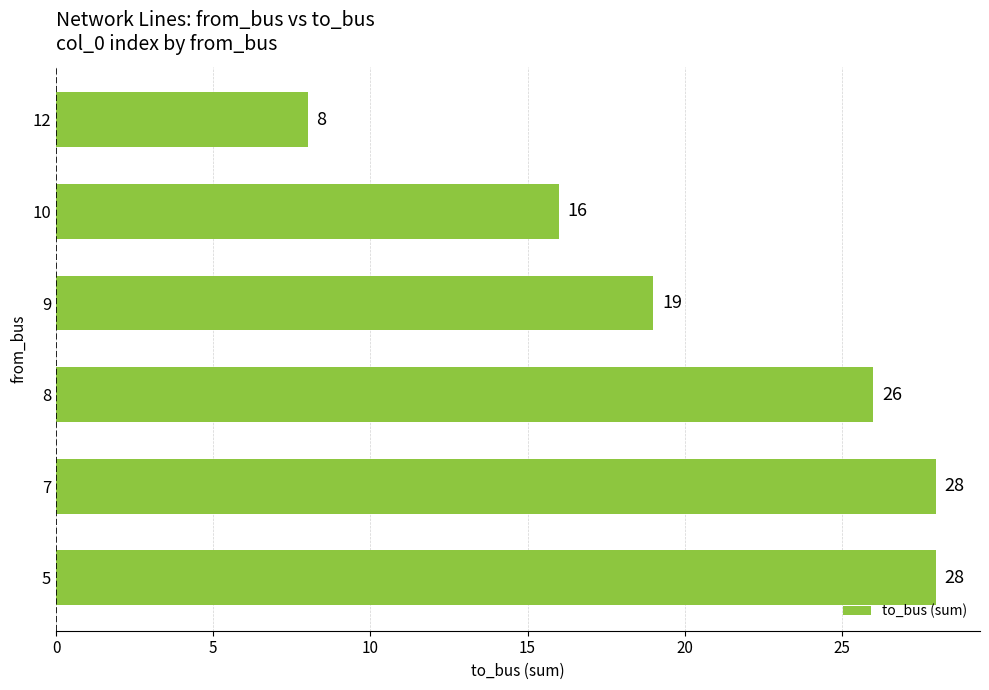

The chart shows a value of 28 at 7. True or false?

True